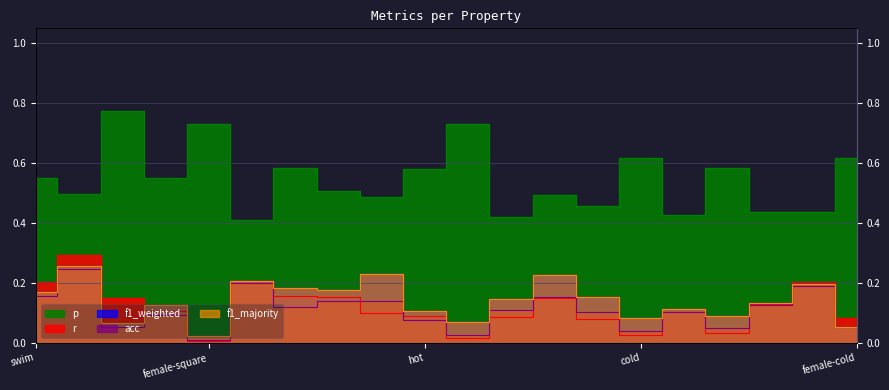

What is the label of the 14th point from the right?

made_of_wood